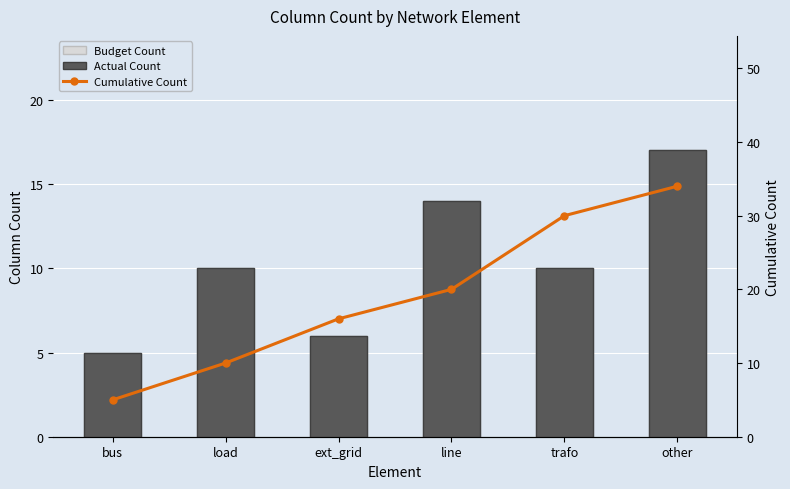

Reading left to right, extract all data points from this chart.

Budget Count: bus=5	load=10	ext_grid=6	line=14	trafo=10	other=17
Actual Count: bus=5	load=10	ext_grid=6	line=14	trafo=10	other=17
Cumulative Count: bus=5	load=10	ext_grid=16	line=20	trafo=30	other=34